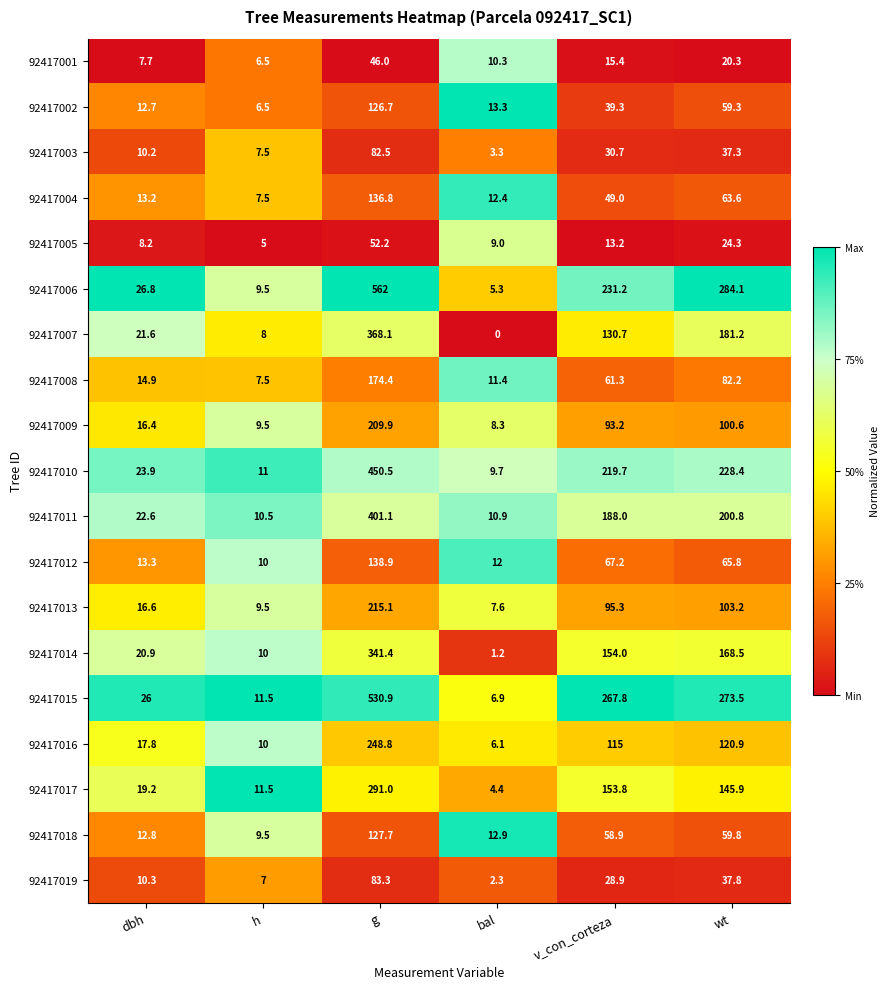

List the series in order of their peak value, highest first.

92417006, 92417015, 92417010, 92417011, 92417007, 92417014, 92417017, 92417016, 92417013, 92417009, 92417008, 92417012, 92417004, 92417018, 92417002, 92417019, 92417003, 92417005, 92417001